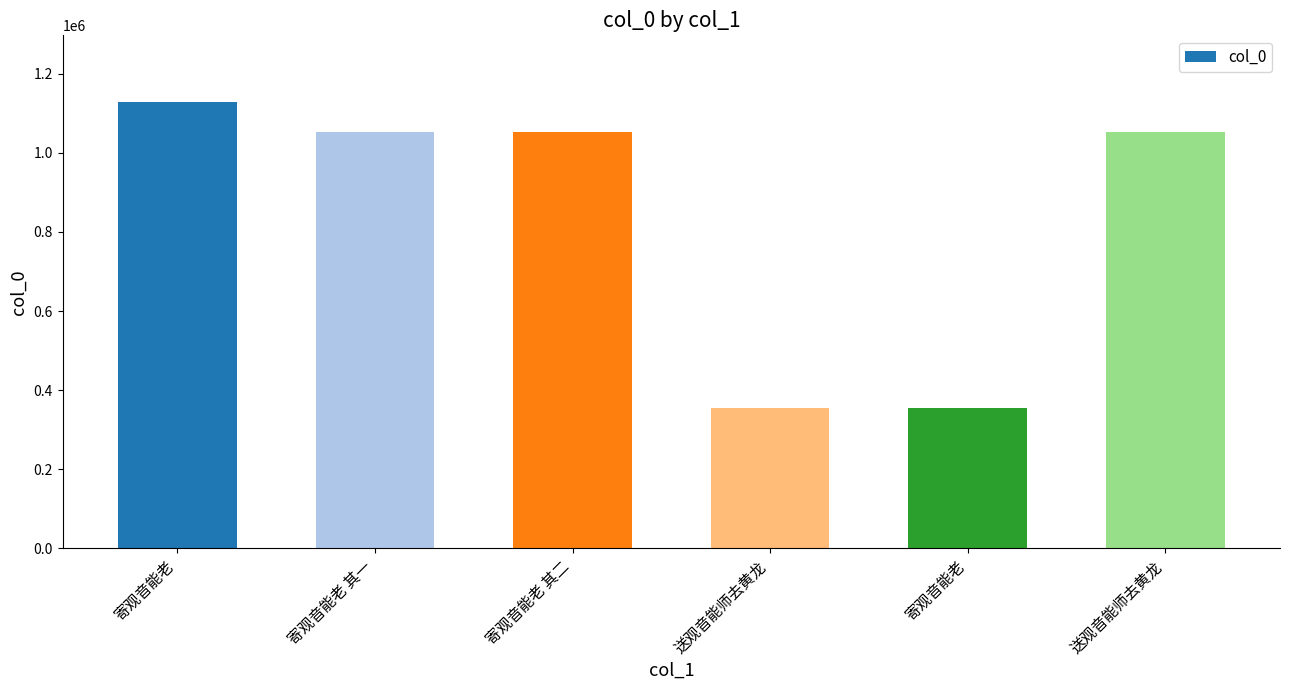

Which label corresponds to the largest value in the chart?

寄观音能老